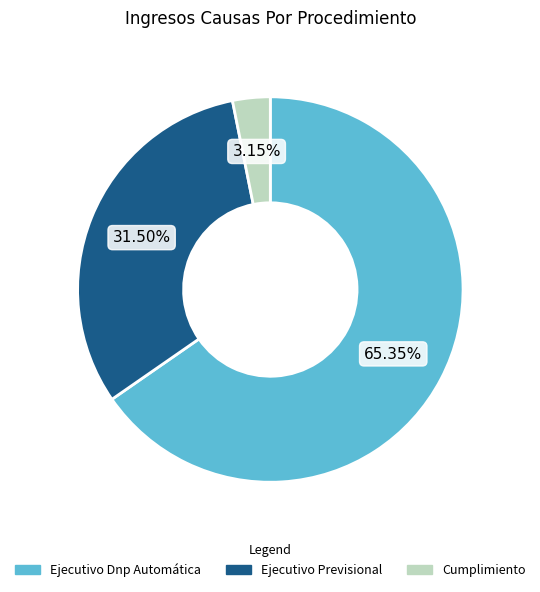

Which slice is the largest?

Ejecutivo Dnp Automática